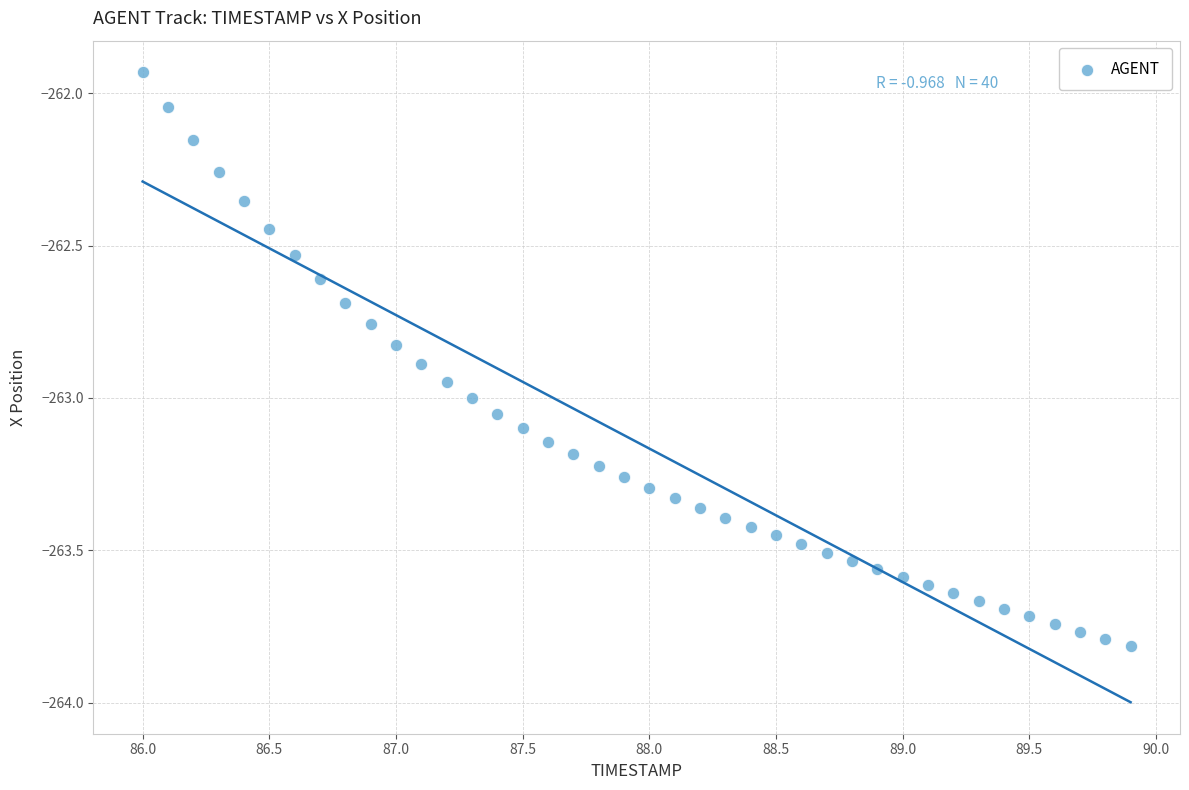

What is the range of Y values (max minus min)?

1.9